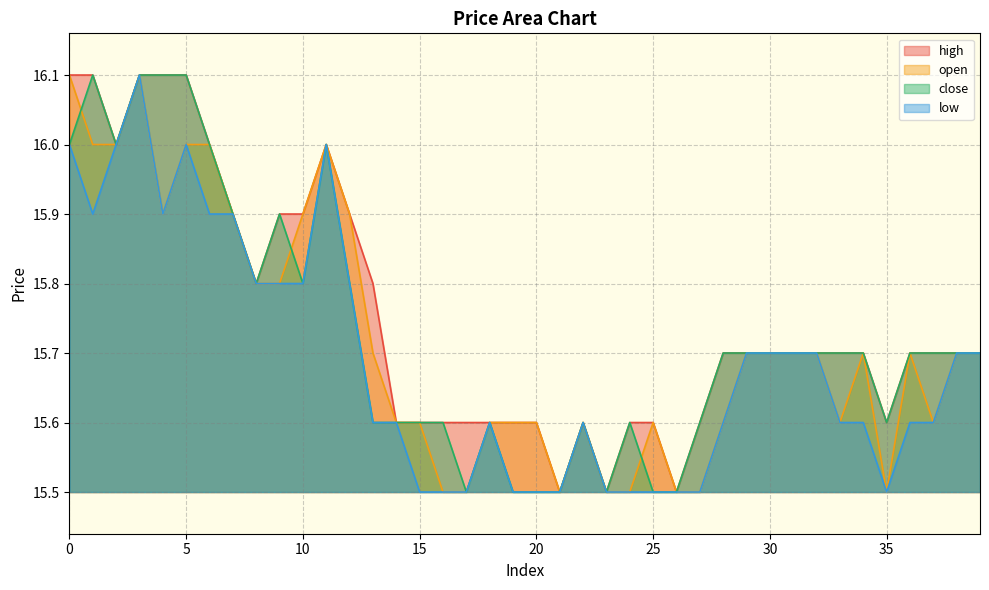

Rank the series at 25 from lowest to highest value.

close, low, high, open